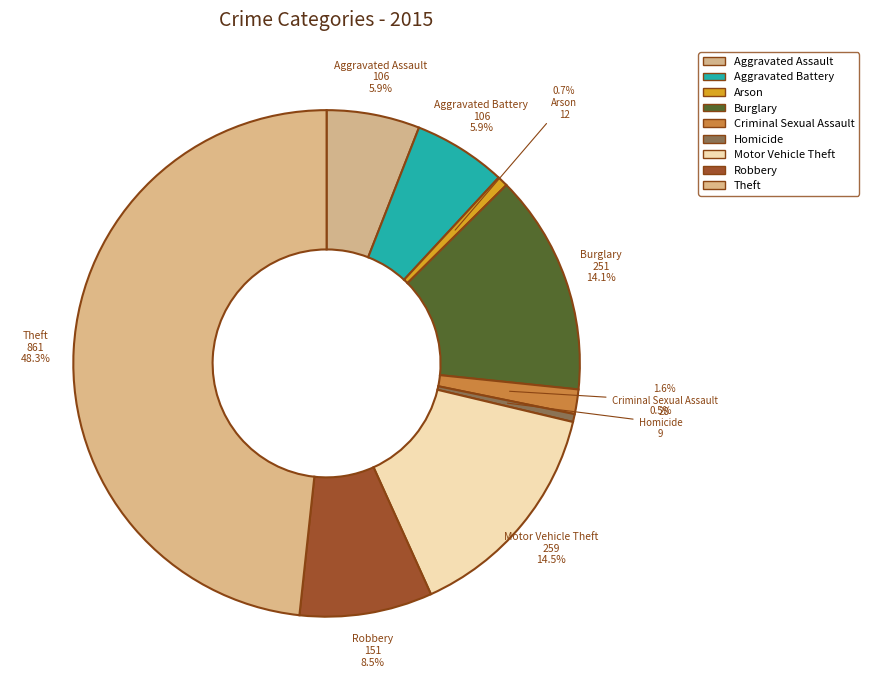

How many slices are in this pie chart?

9